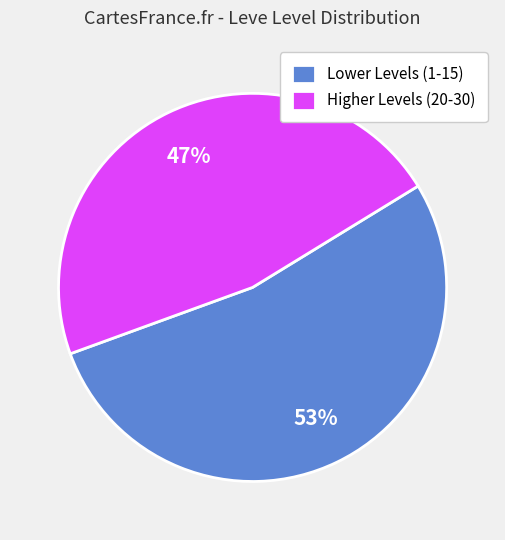

Which category has the smallest portion of the pie?

Higher Levels (20-30)